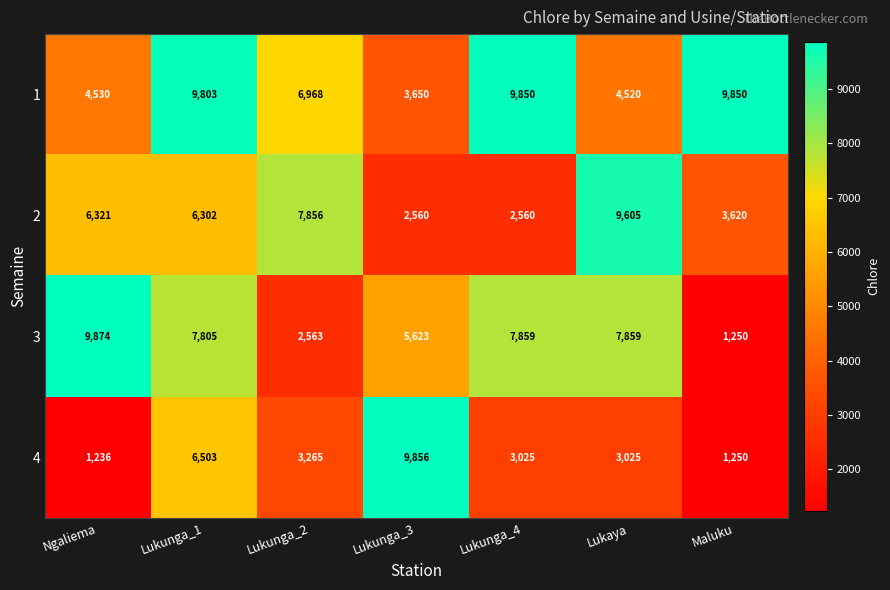

What is the difference between the maximum and minimum values in the 4 series?

8620